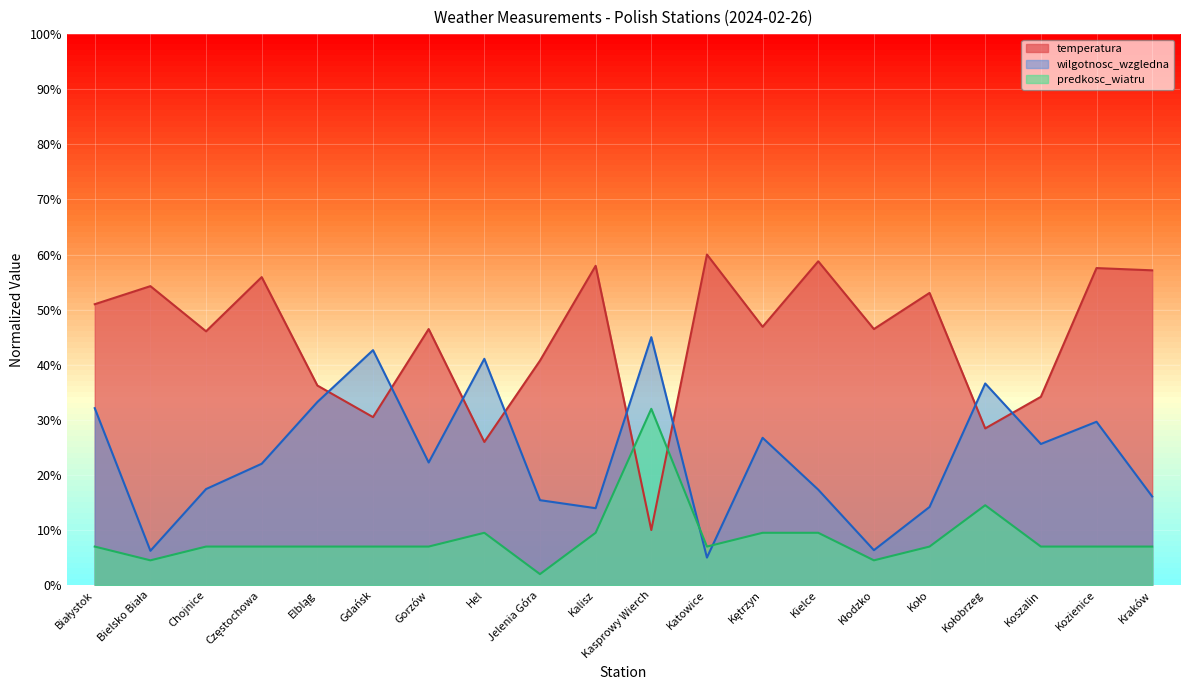

What is the value of the predkosc_wiatru point at the 20th from the left?

7.0